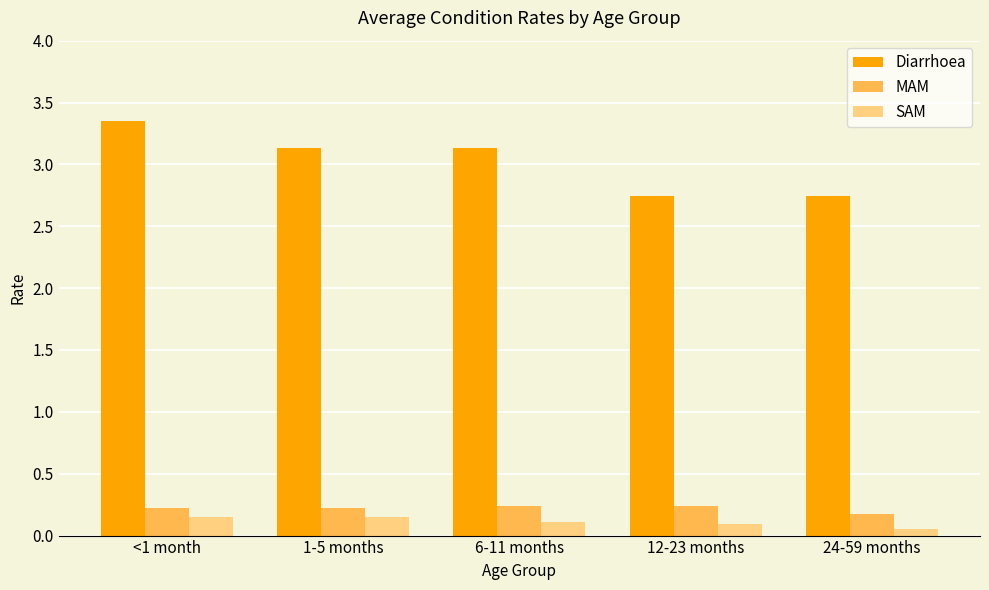

Are the bars horizontal?

No